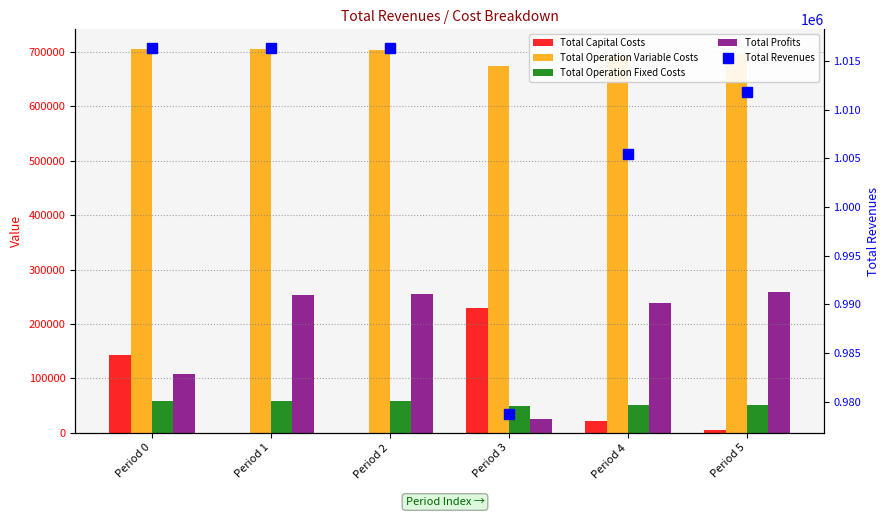

Reading left to right, transcribe all the data shown in this chart.

Total Capital Costs: 143264.0	0.0	0.0	228800.0	22400.0	5600.0
Total Operation Variable Costs: 706552.4	705023.4	703492.4	675228.3	693053.4	696099.8
Total Operation Fixed Costs: 58373.2	58373.2	58373.2	48789.3	51143.3	51731.7
Total Profits: 108178.4	252971.4	254502.4	25854.1	238889.0	258398.1
Total Revenues: 1016368.0	1016368.0	1016368.0	978671.7	1005485.7	1011829.7